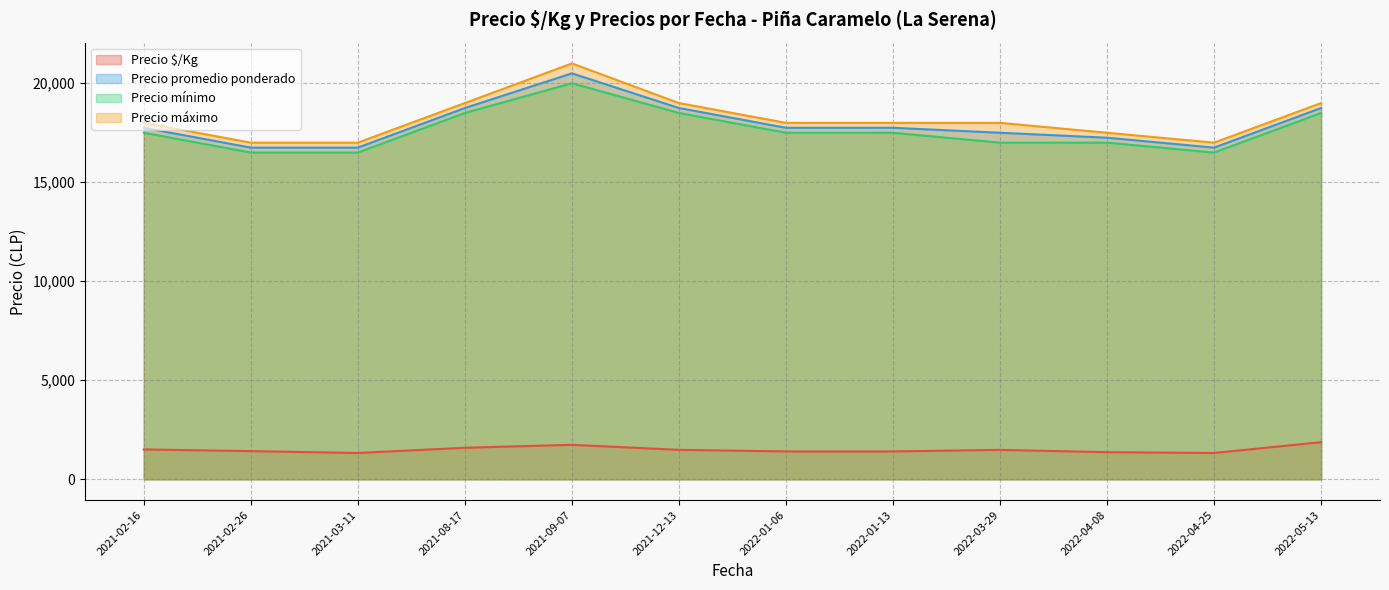

The value of Precio promedio ponderado at 2021-12-13 is 18750.0. True or false?

True